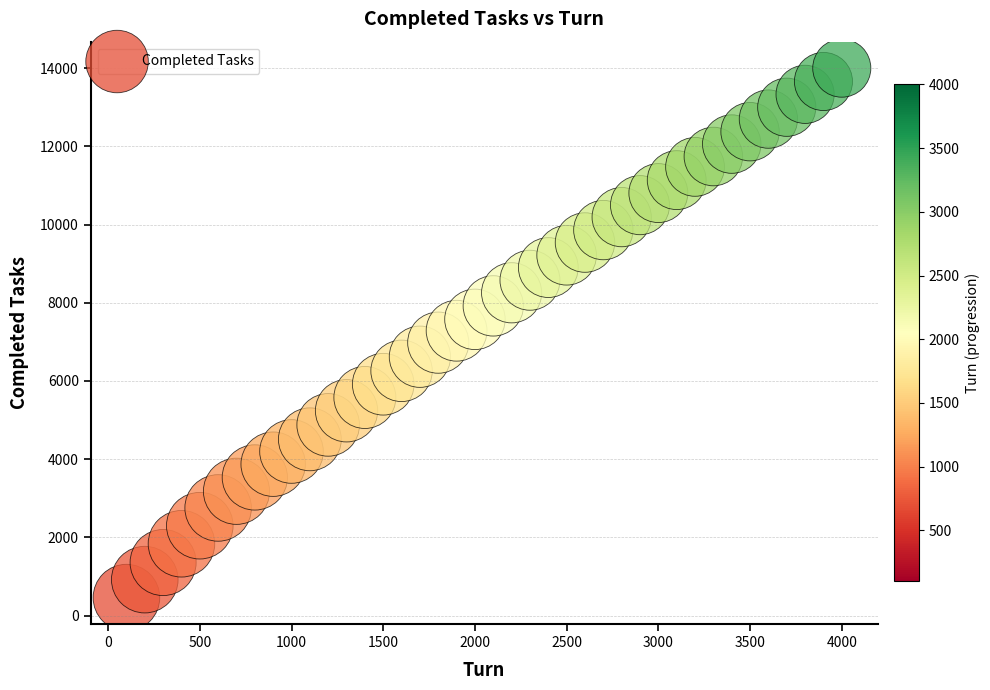

What is the range of Y values (max minus min)?

13540